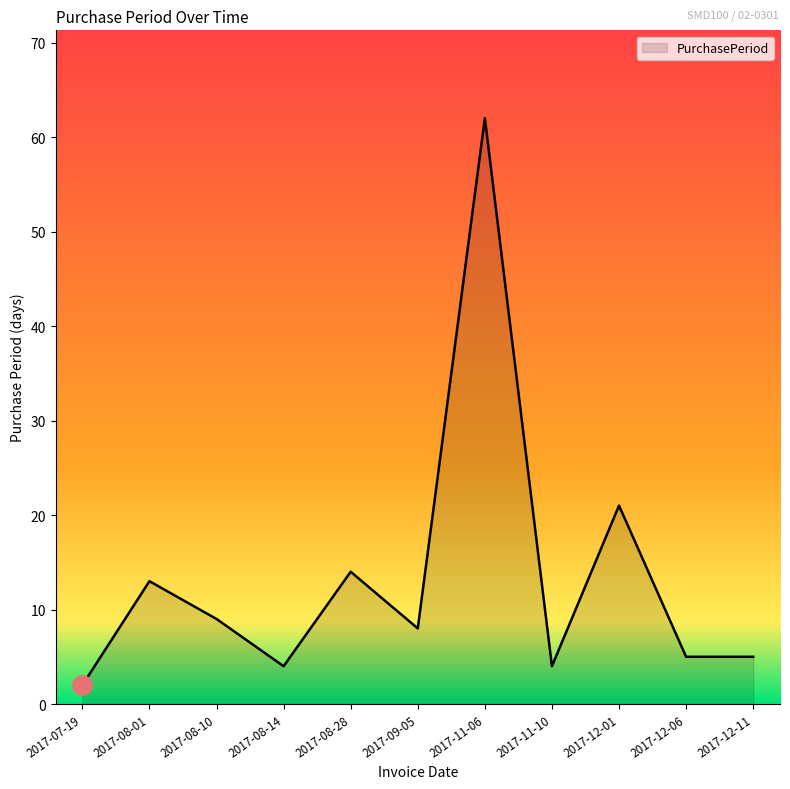

At which category does the chart reach its peak across all series?

2017-11-06